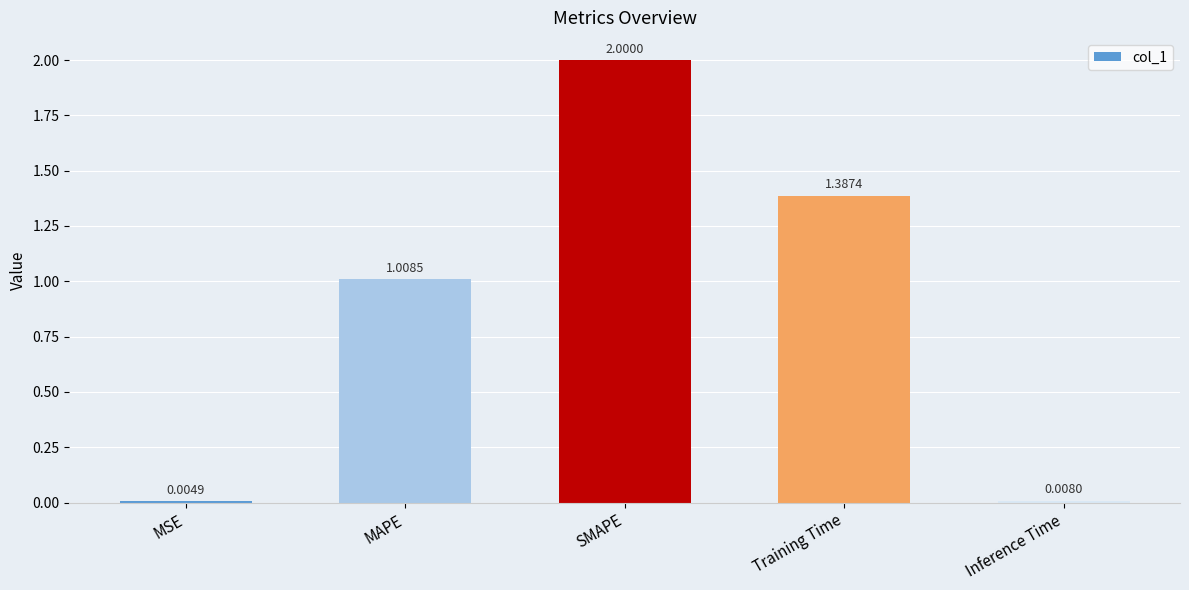

How many distinct data groups are displayed?

1